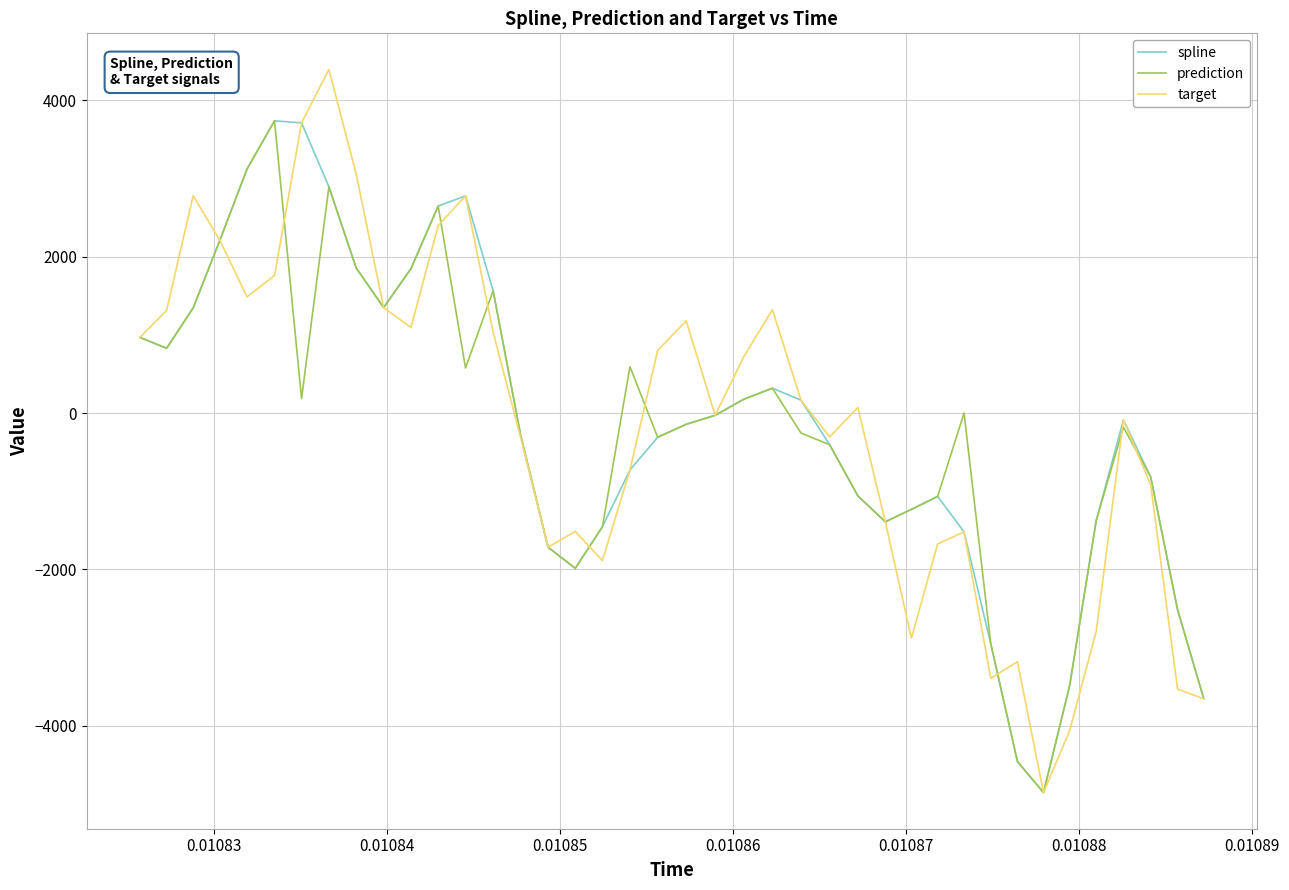

What is the maximum value for prediction?

3737.7